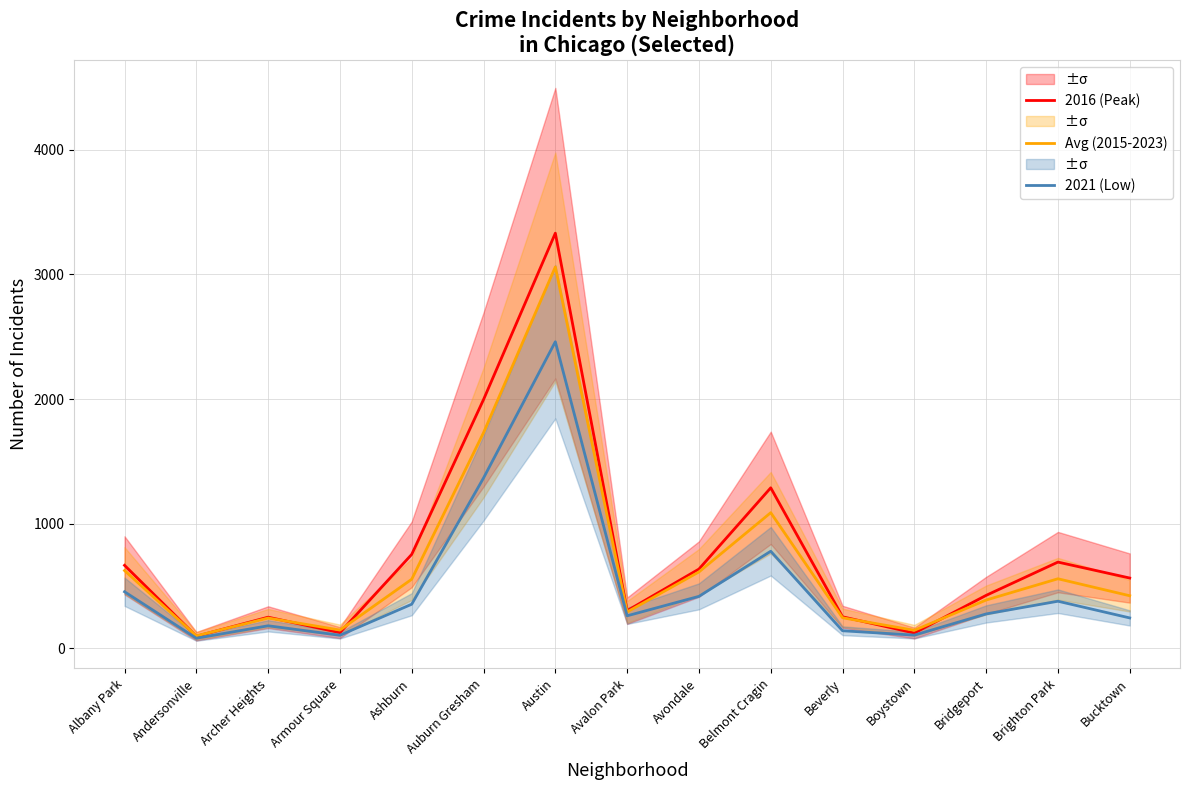

What is the value of the 2016 (Peak) point at the 13th from the left?

425.0